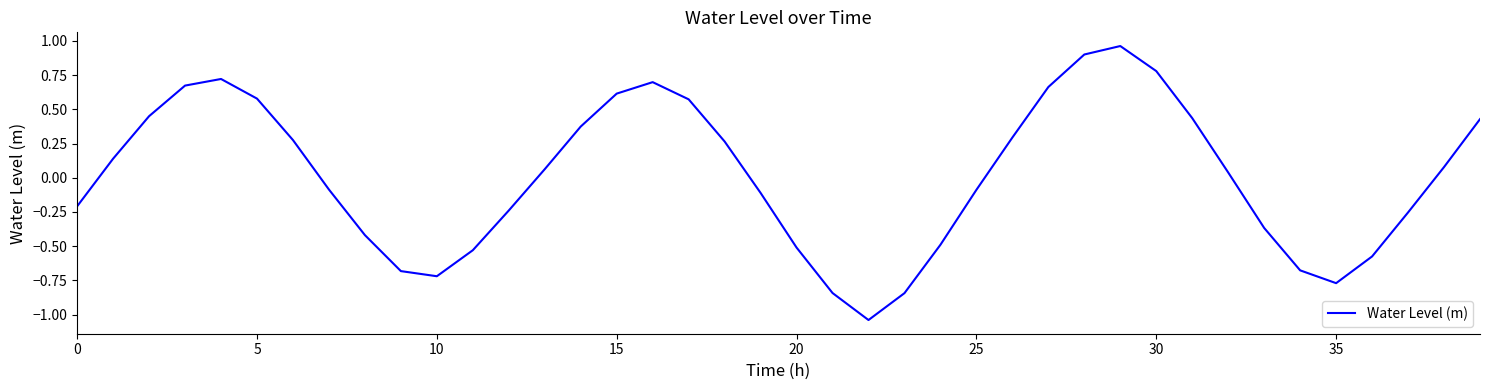

What is the label of the 4th point from the right?

36